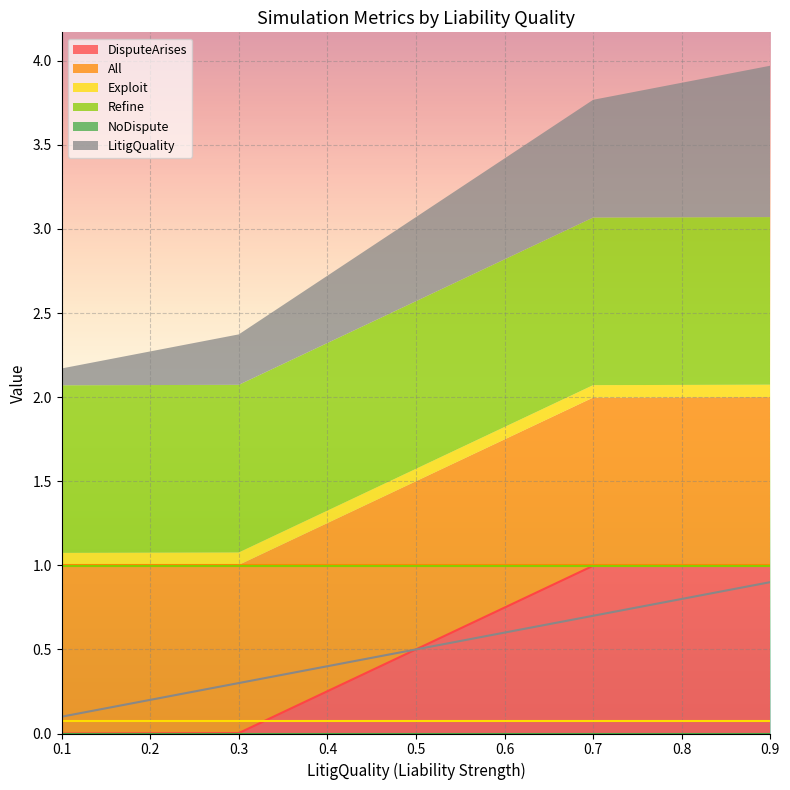

The value of DisputeArises at 0.9 is 1.0. True or false?

True